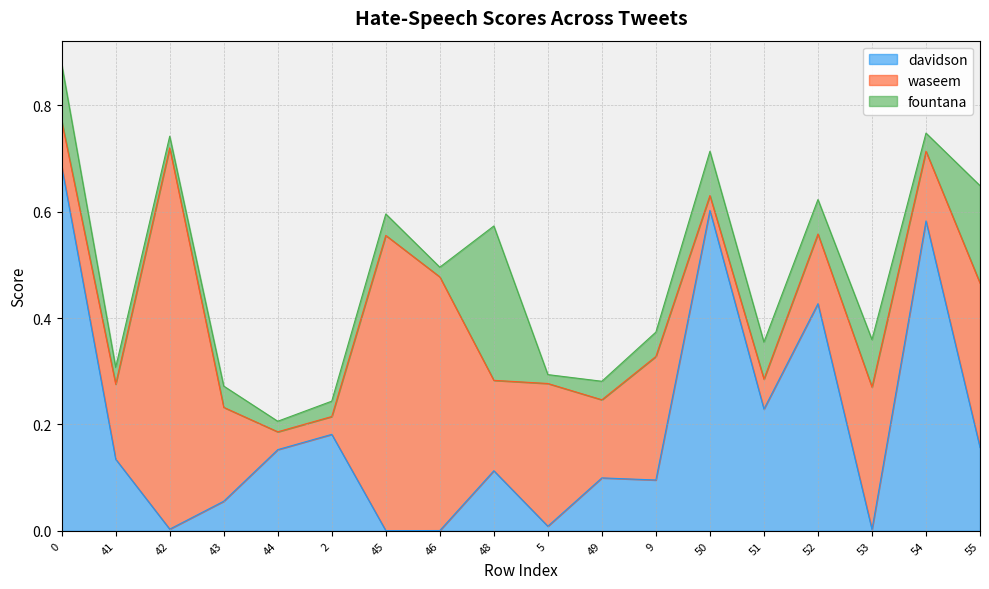

What is the label of the 12th point from the left?

9